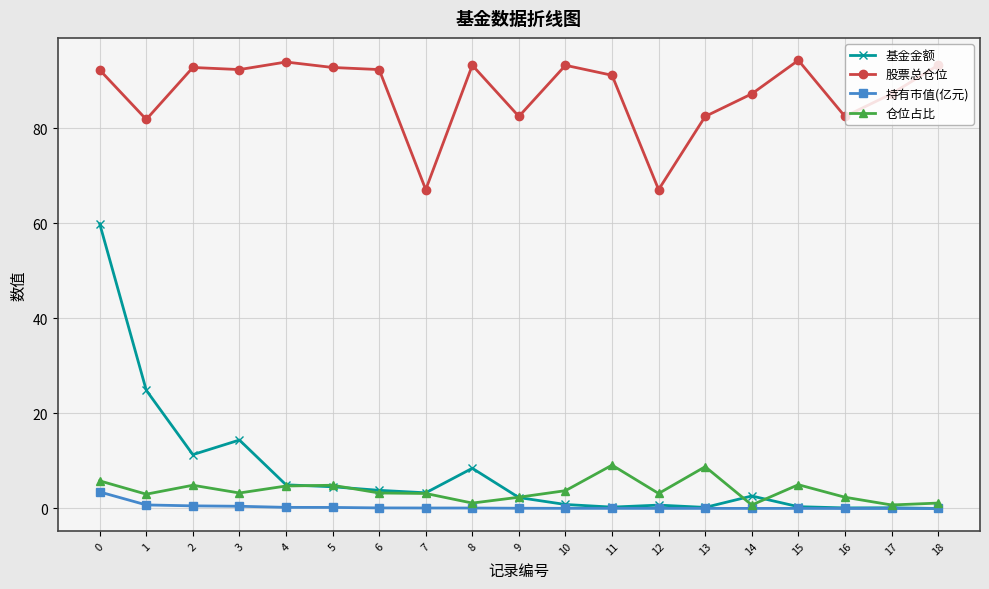

What is the greatest value displayed?

94.3